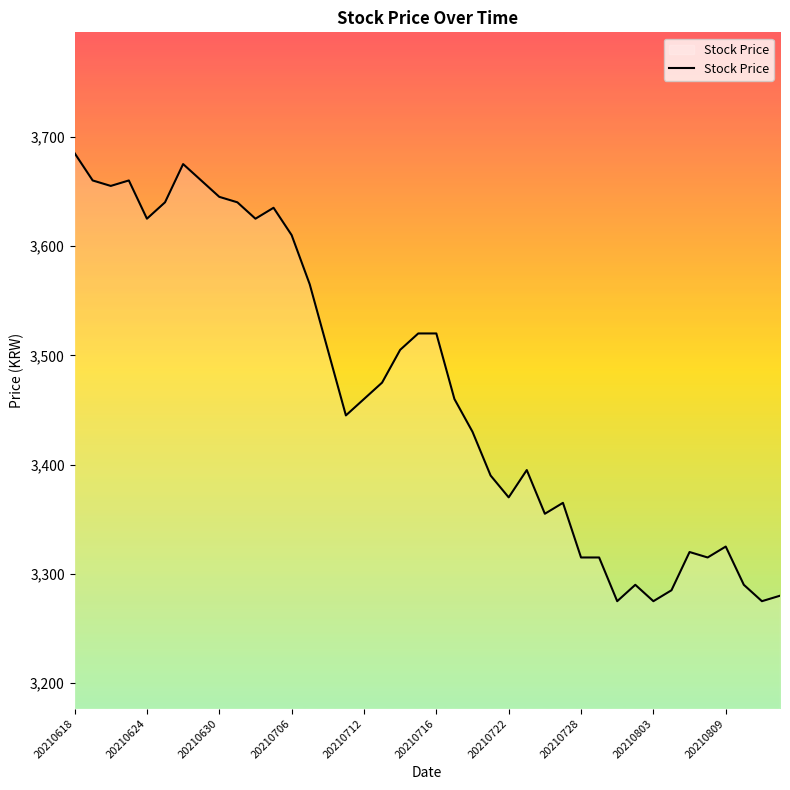

How many distinct data groups are displayed?

1